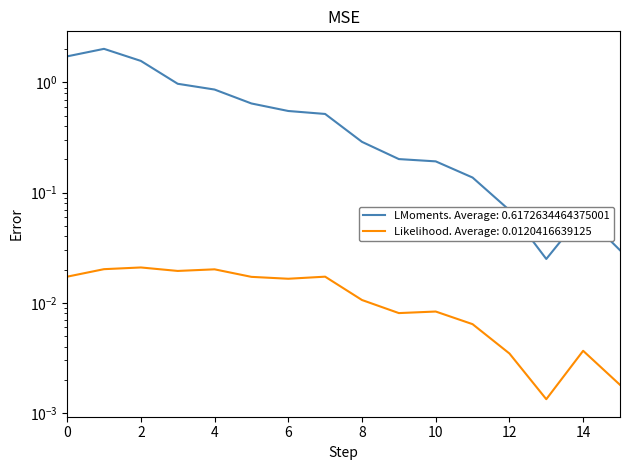

True or false: flow has more than 0 interior local peaks.

True